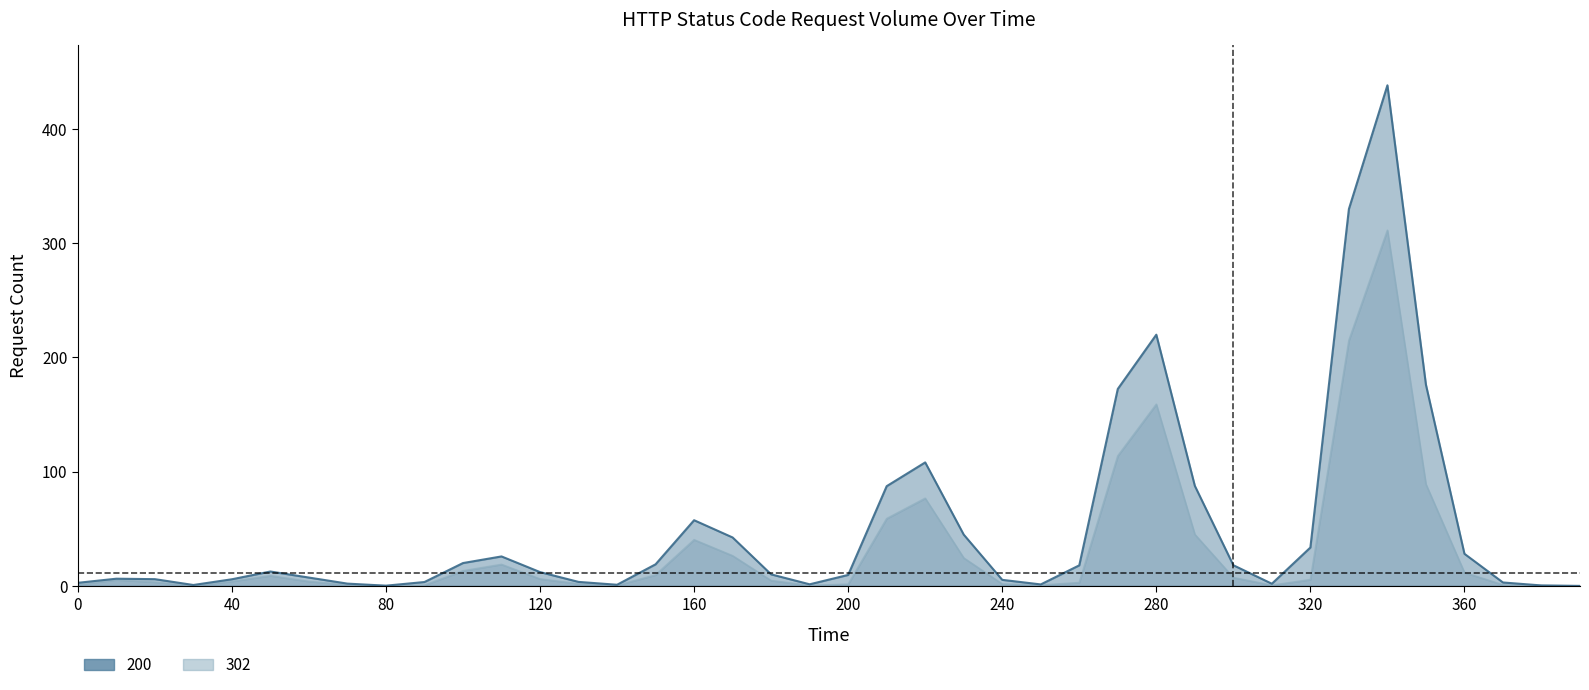

True or false: 200 and 302 intersect in this chart.

False